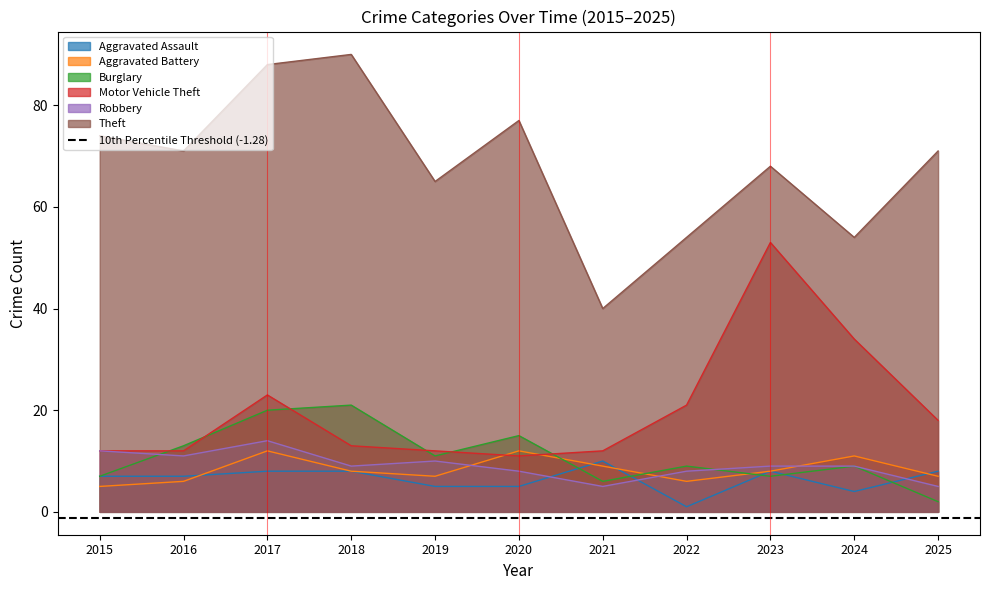

Reading left to right, transcribe all the data shown in this chart.

Aggravated Assault: 2015=7	2016=7	2017=8	2018=8	2019=5	2020=5	2021=10	2022=1	2023=8	2024=4	2025=8
Aggravated Battery: 2015=5	2016=6	2017=12	2018=8	2019=7	2020=12	2021=9	2022=6	2023=8	2024=11	2025=7
Burglary: 2015=7	2016=13	2017=20	2018=21	2019=11	2020=15	2021=6	2022=9	2023=7	2024=9	2025=2
Motor Vehicle Theft: 2015=12	2016=12	2017=23	2018=13	2019=12	2020=11	2021=12	2022=21	2023=53	2024=34	2025=18
Robbery: 2015=12	2016=11	2017=14	2018=9	2019=10	2020=8	2021=5	2022=8	2023=9	2024=9	2025=5
Theft: 2015=74	2016=71	2017=88	2018=90	2019=65	2020=77	2021=40	2022=54	2023=68	2024=54	2025=71